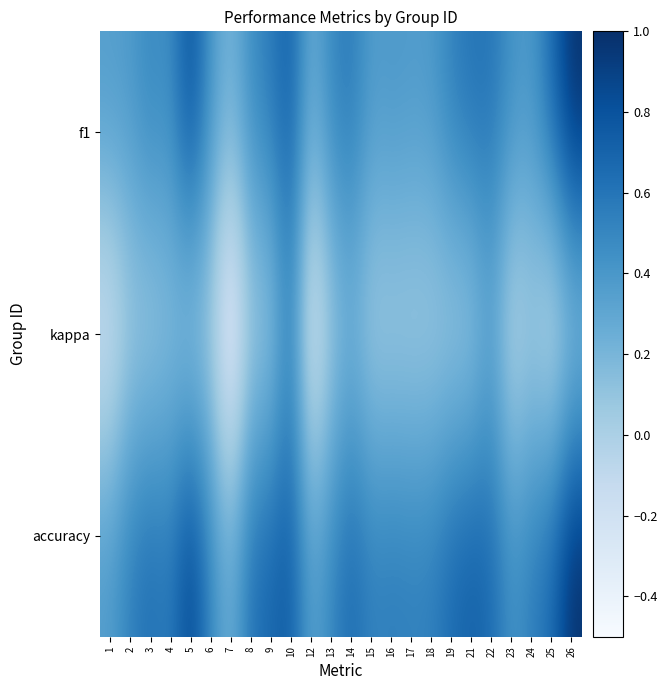

List the series in order of their peak value, lowest first.

kappa, f1, accuracy